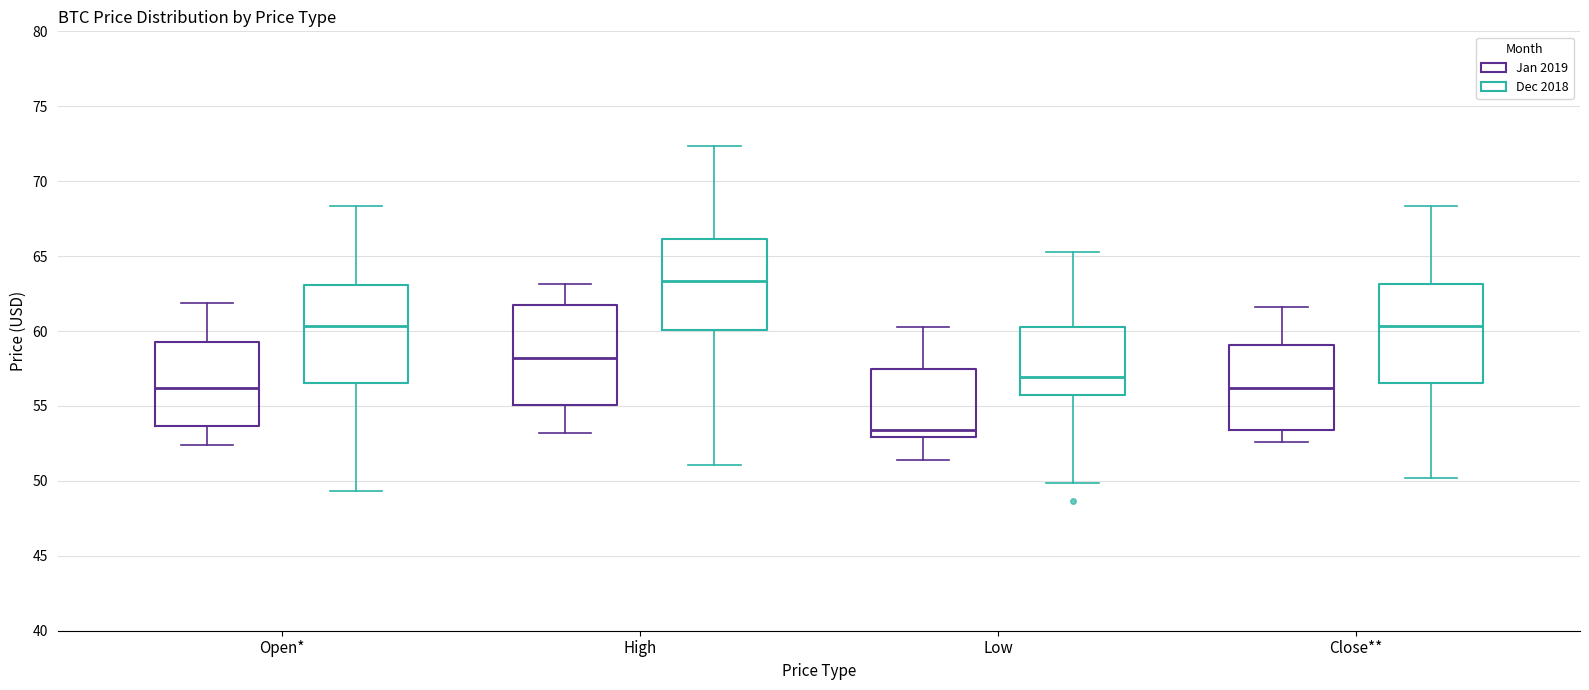

Reading left to right, read every box against the y-axis: the position of its median line, the range the box covers, and the ends of its whiskers. The values are not printed on the chart, so give them approximately, as read against the axis.

Open* (Jan 2019): median 56.0, box 53.5 to 59.5, whiskers 52.5 to 62.0
Open* (Dec 2018): median 60.5, box 56.5 to 63.0, whiskers 49.5 to 68.5
High (Jan 2019): median 58.0, box 55.0 to 61.5, whiskers 53.0 to 63.0
High (Dec 2018): median 63.5, box 60.0 to 66.0, whiskers 51.0 to 72.5
Low (Jan 2019): median 53.5, box 53.0 to 57.5, whiskers 51.5 to 60.5
Low (Dec 2018): median 57.0, box 56.0 to 60.0, whiskers 50.0 to 65.5
Close** (Jan 2019): median 56.0, box 53.5 to 59.0, whiskers 52.5 to 61.5
Close** (Dec 2018): median 60.5, box 56.5 to 63.0, whiskers 50.0 to 68.5